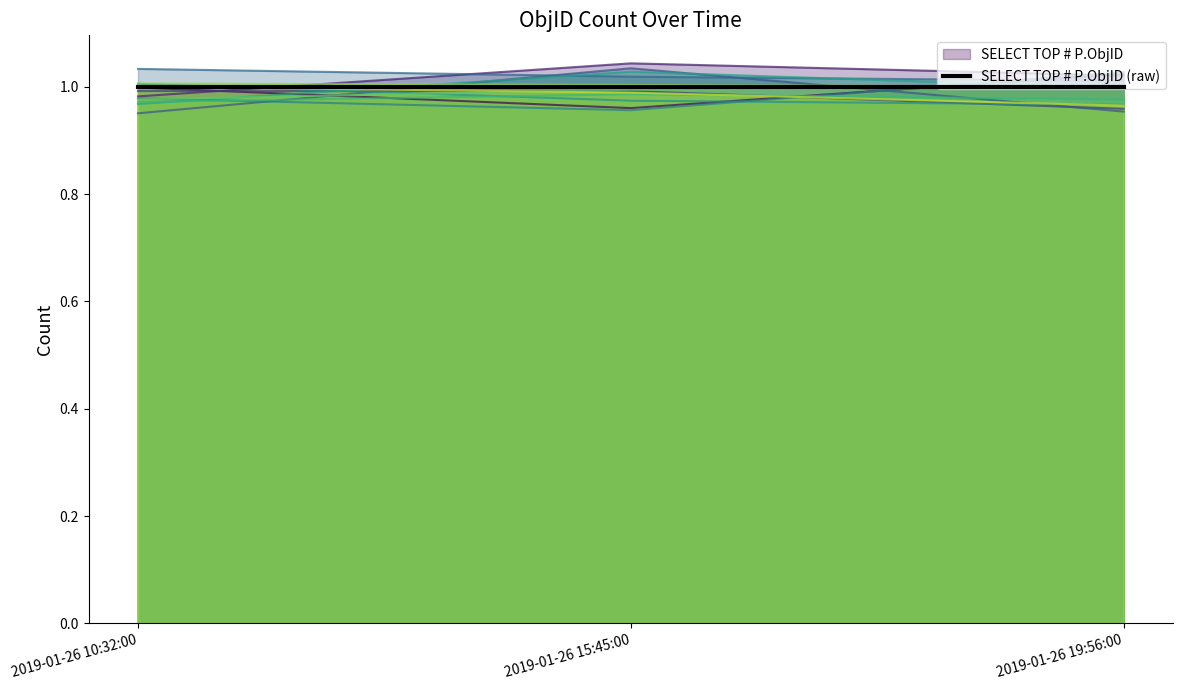

Is it true that SELECT TOP # P.ObjID equals 1.3 at 2019-01-26 15:45:00?

False